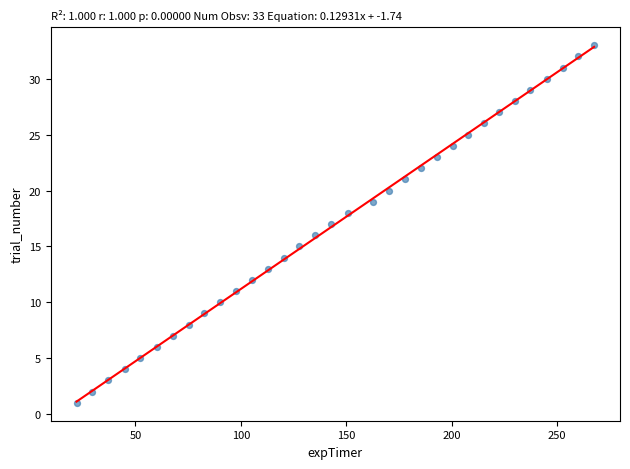

What is the range of Y values (max minus min)?

32